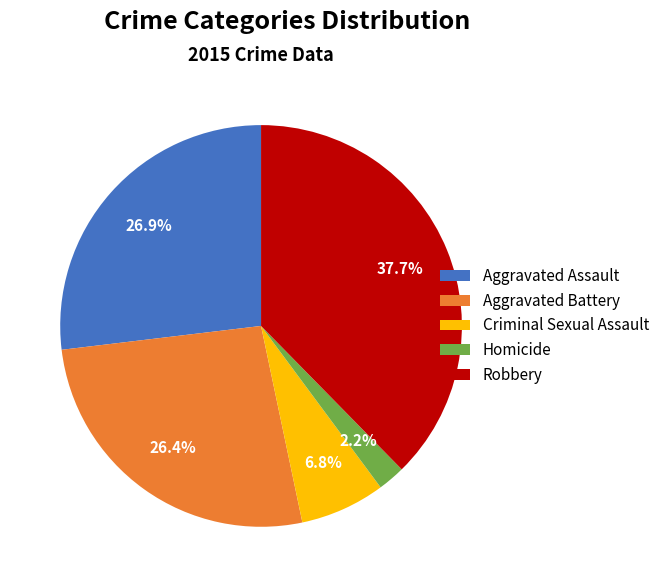

Which slice is the smallest?

Homicide